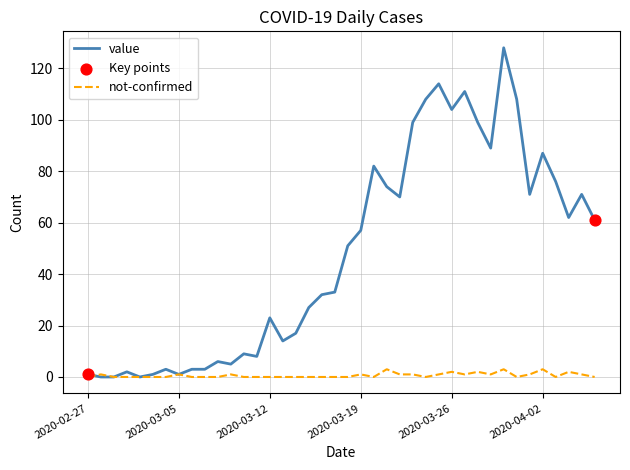

Which series has the widest spread of values?

value